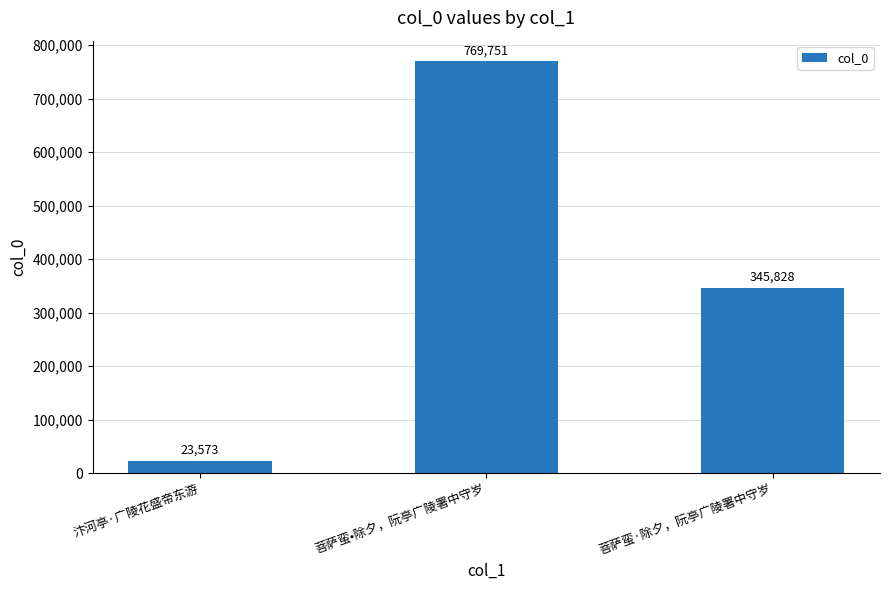

What is the sum of the values at 菩萨蛮·除夕，阮亭广陵署中守岁 and 菩萨蛮•除夕，阮亭广陵署中守岁?

1115579